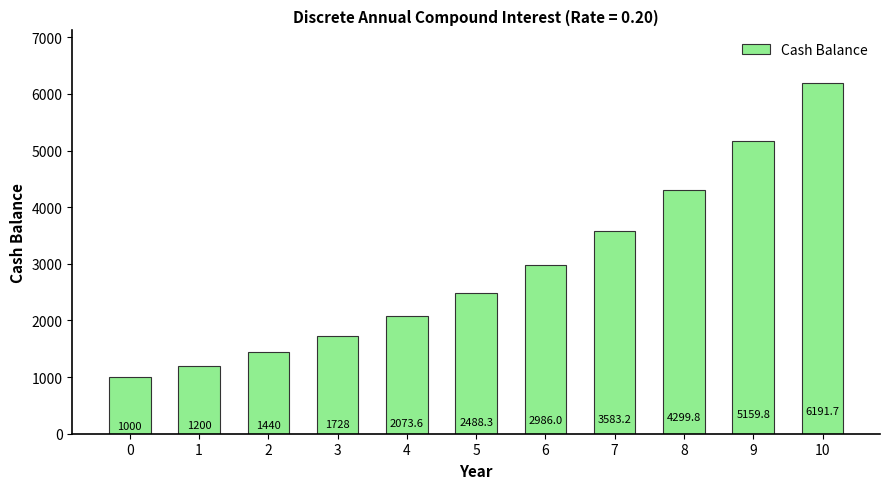

Is it true that the value at 7 is 6151.1?

False